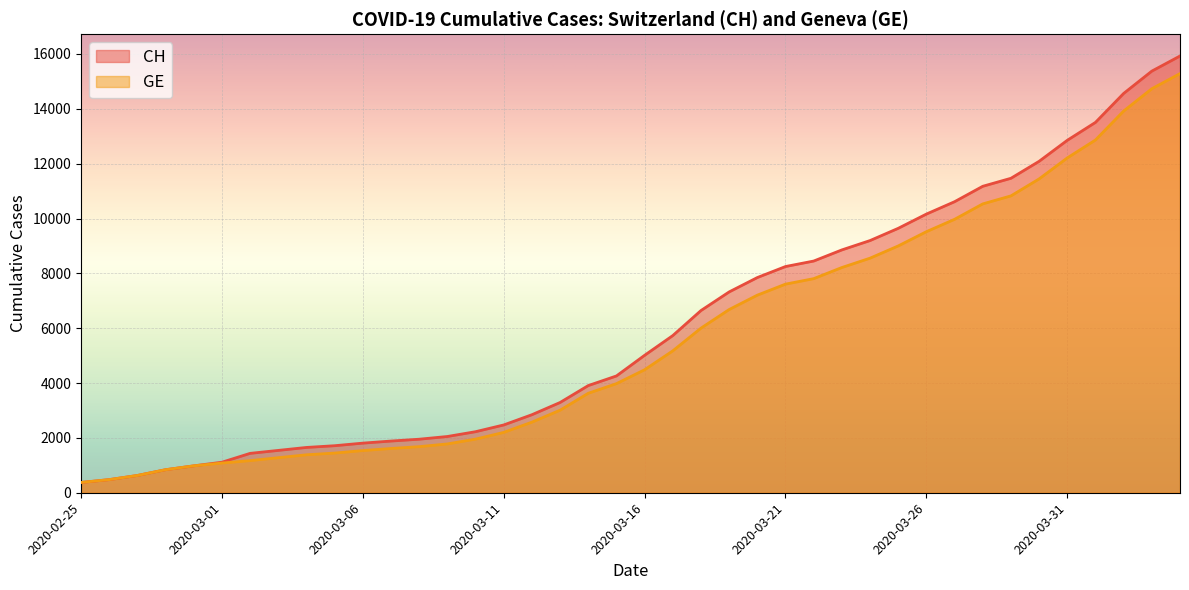

What is the sum of all GE values?

225656